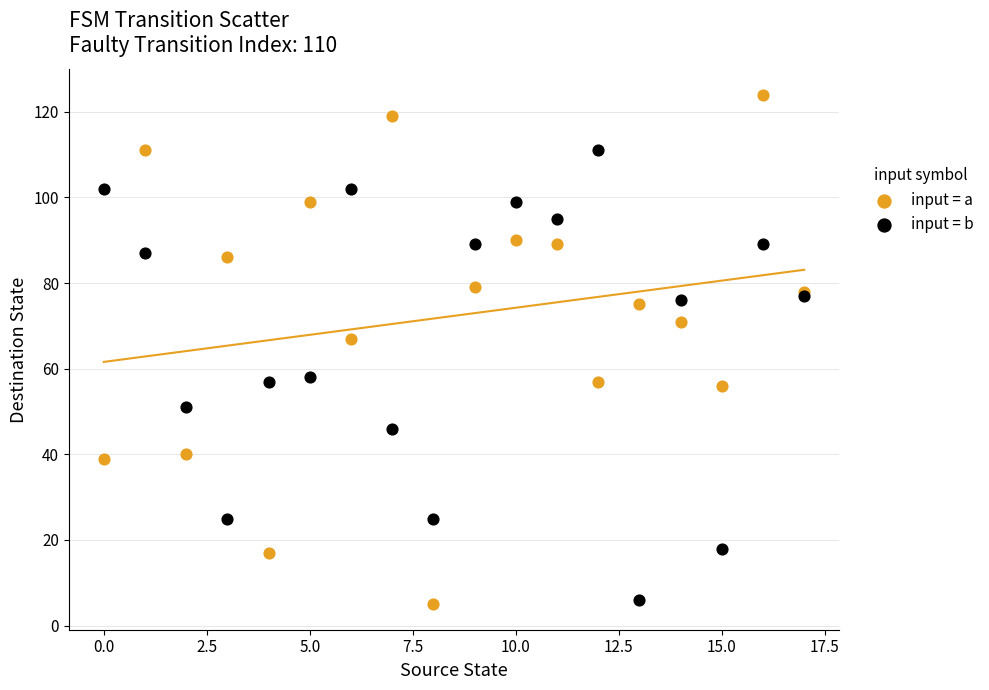

Across all series, what Y value is closest to 64?

67